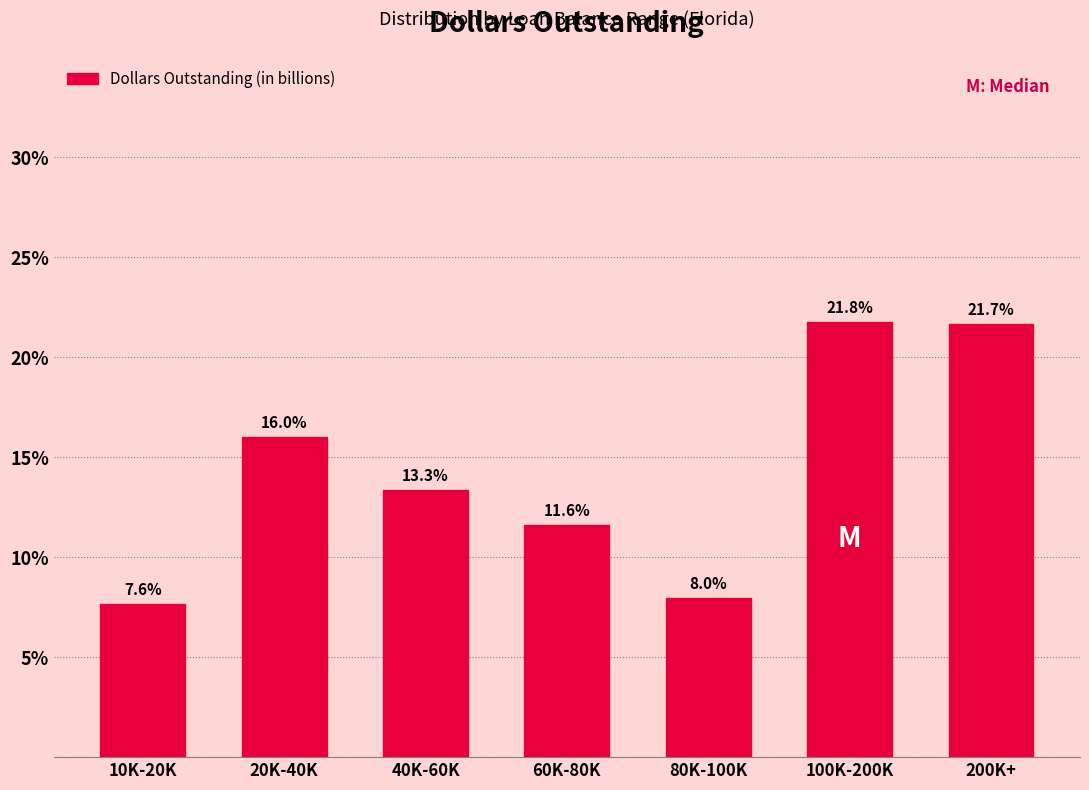

Reading left to right, transcribe all the data shown in this chart.

7.6	16.0	13.3	11.6	8.0	21.8	21.7